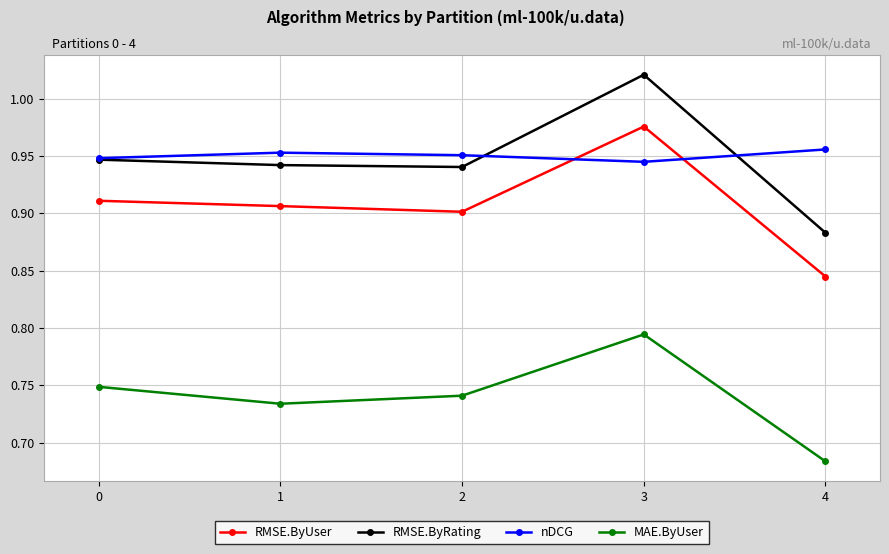

True or false: RMSE.ByUser has a value of 0.9 at 1.

True